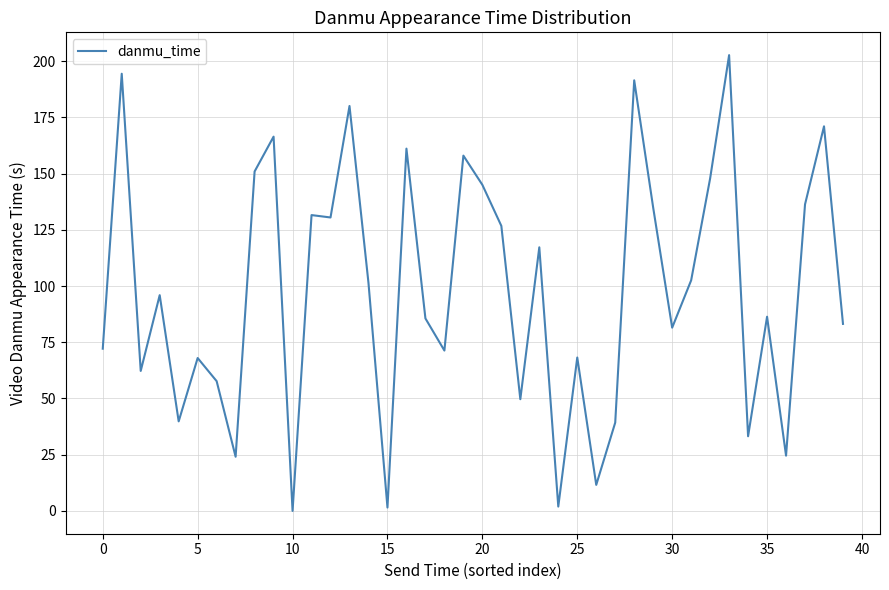

What is the maximum value shown in the chart?

202.6